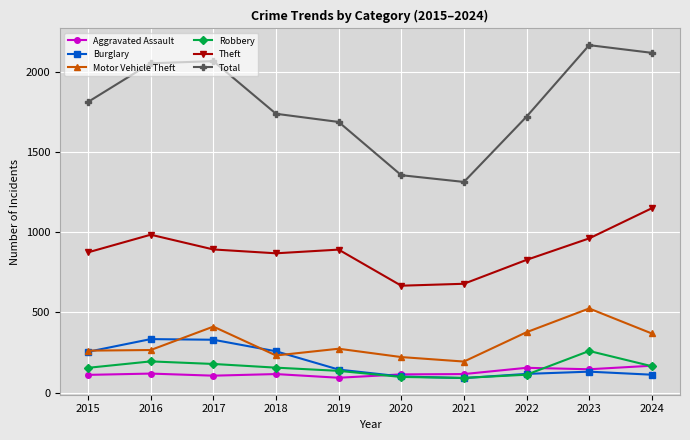

What are all the series names shown in the legend?

Aggravated Assault, Burglary, Motor Vehicle Theft, Robbery, Theft, Total